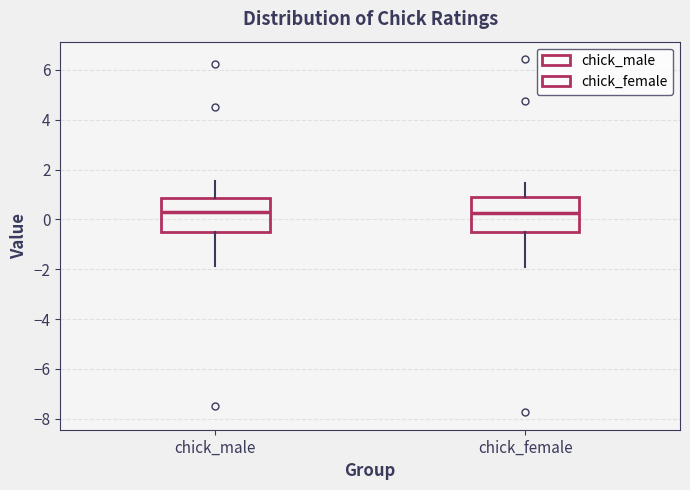

Reading left to right, transcribe this box plot: for each box, give where its median line is, the range the box spans, and where its two whiskers end, as read against the y-axis. The values are not printed on the chart, so give them approximately, as read against the axis.

chick_male: median 0.4, box -0.6 to 0.8, whiskers -1.8 to 1.6
chick_female: median 0.2, box -0.4 to 1.0, whiskers -2.0 to 1.4